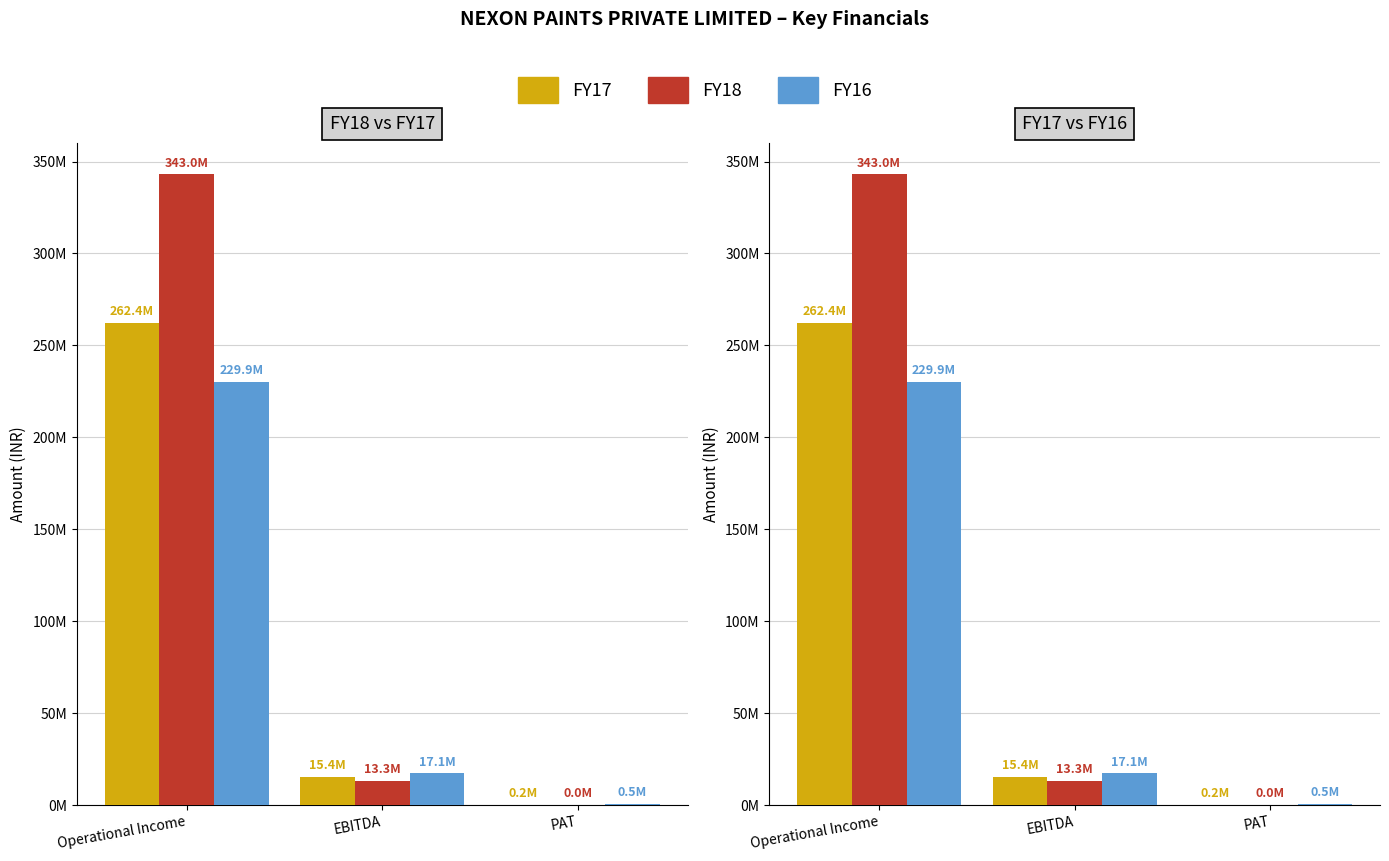

Reading right to left, list all the values displayed in this chart.

FY17: 220424	15351271	262360340
FY18: 43769	13258400	342985453
FY16: 527420	17137558	229928427